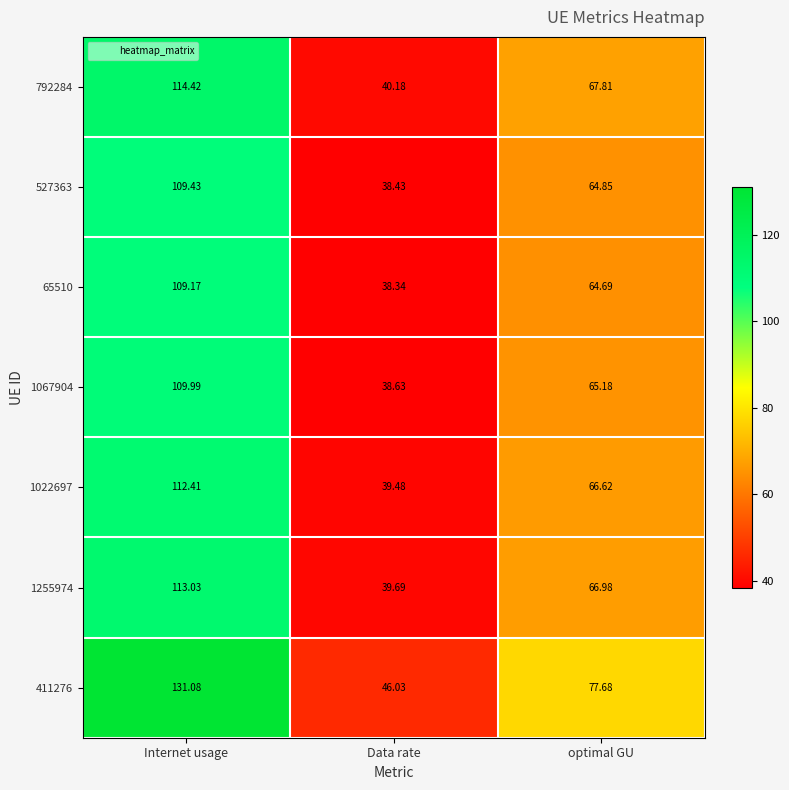

Is the value of 1067904 at Internet usage greater than the value of 792284 at Data rate?

Yes